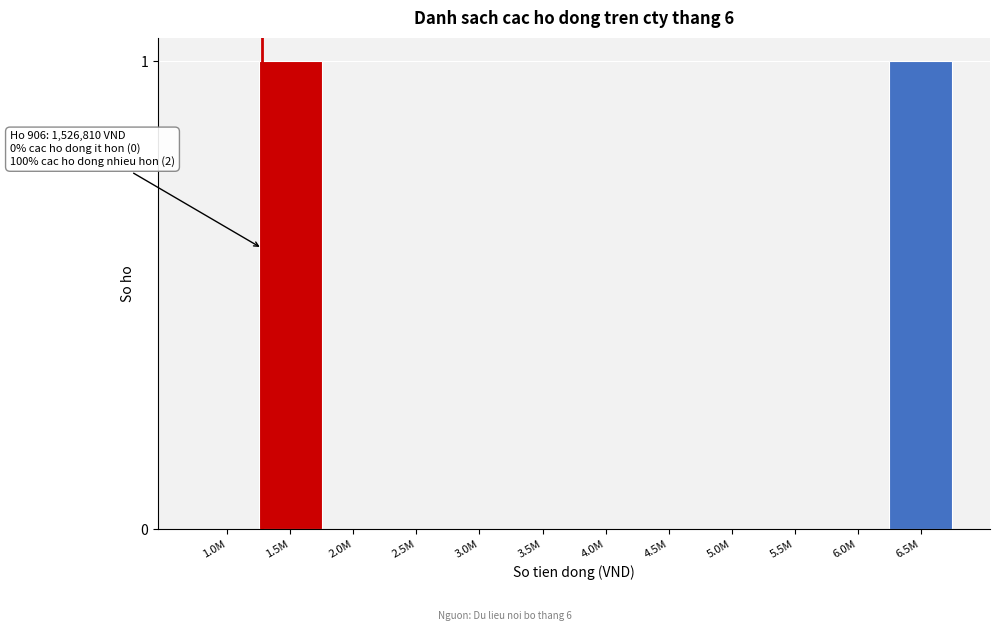

Reading right to left, extract all data points from this chart.

6.5M=1	6.0M=0	5.5M=0	5.0M=0	4.5M=0	4.0M=0	3.5M=0	3.0M=0	2.5M=0	2.0M=0	1.5M=1	1.0M=0